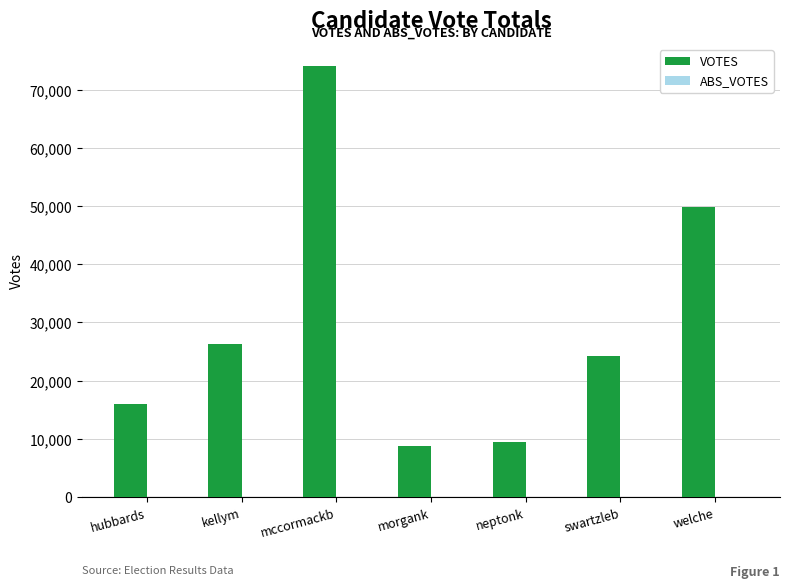

How many categories are shown in the chart?

7